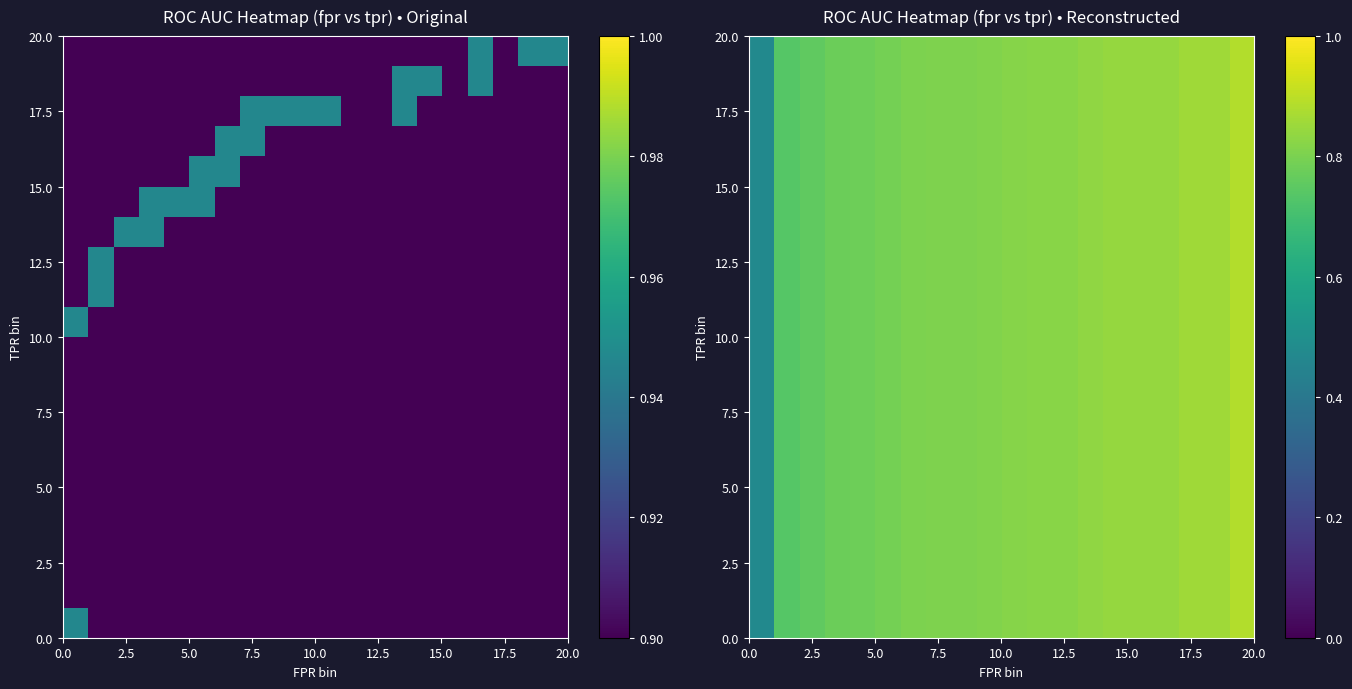

Count the number of data series in this chart.

20